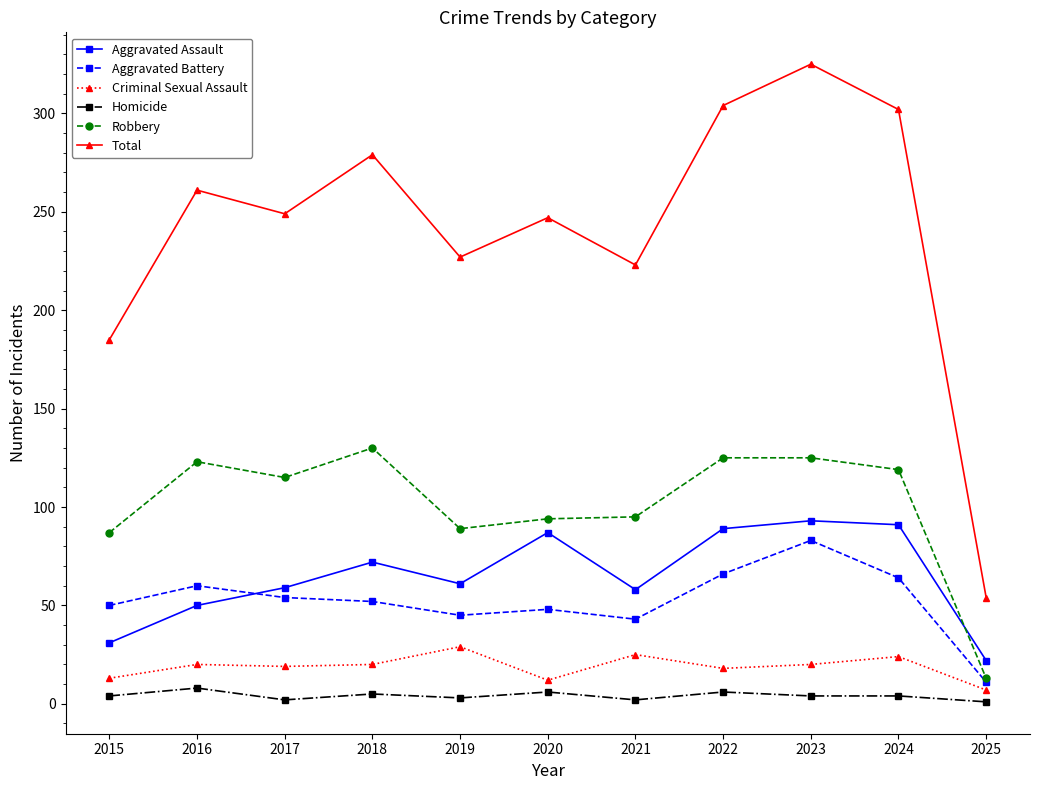

Does the chart have visible grid lines?

No